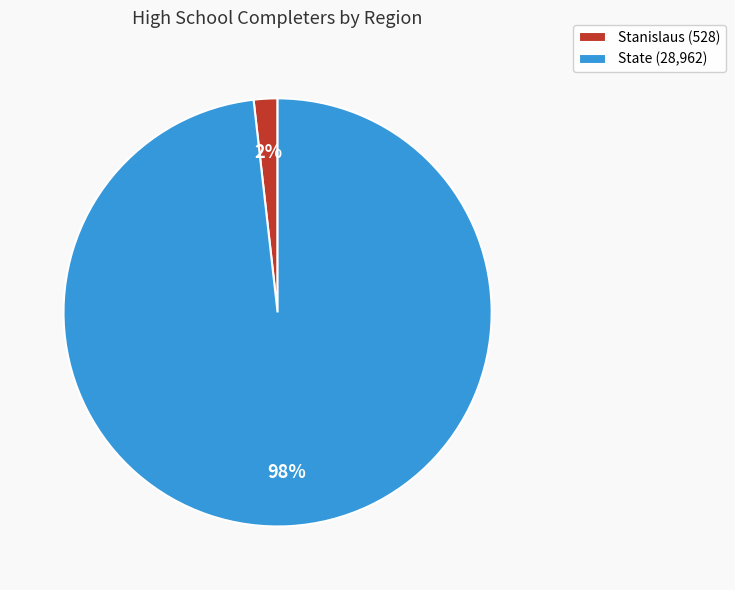

Count the number of slices in the pie.

2